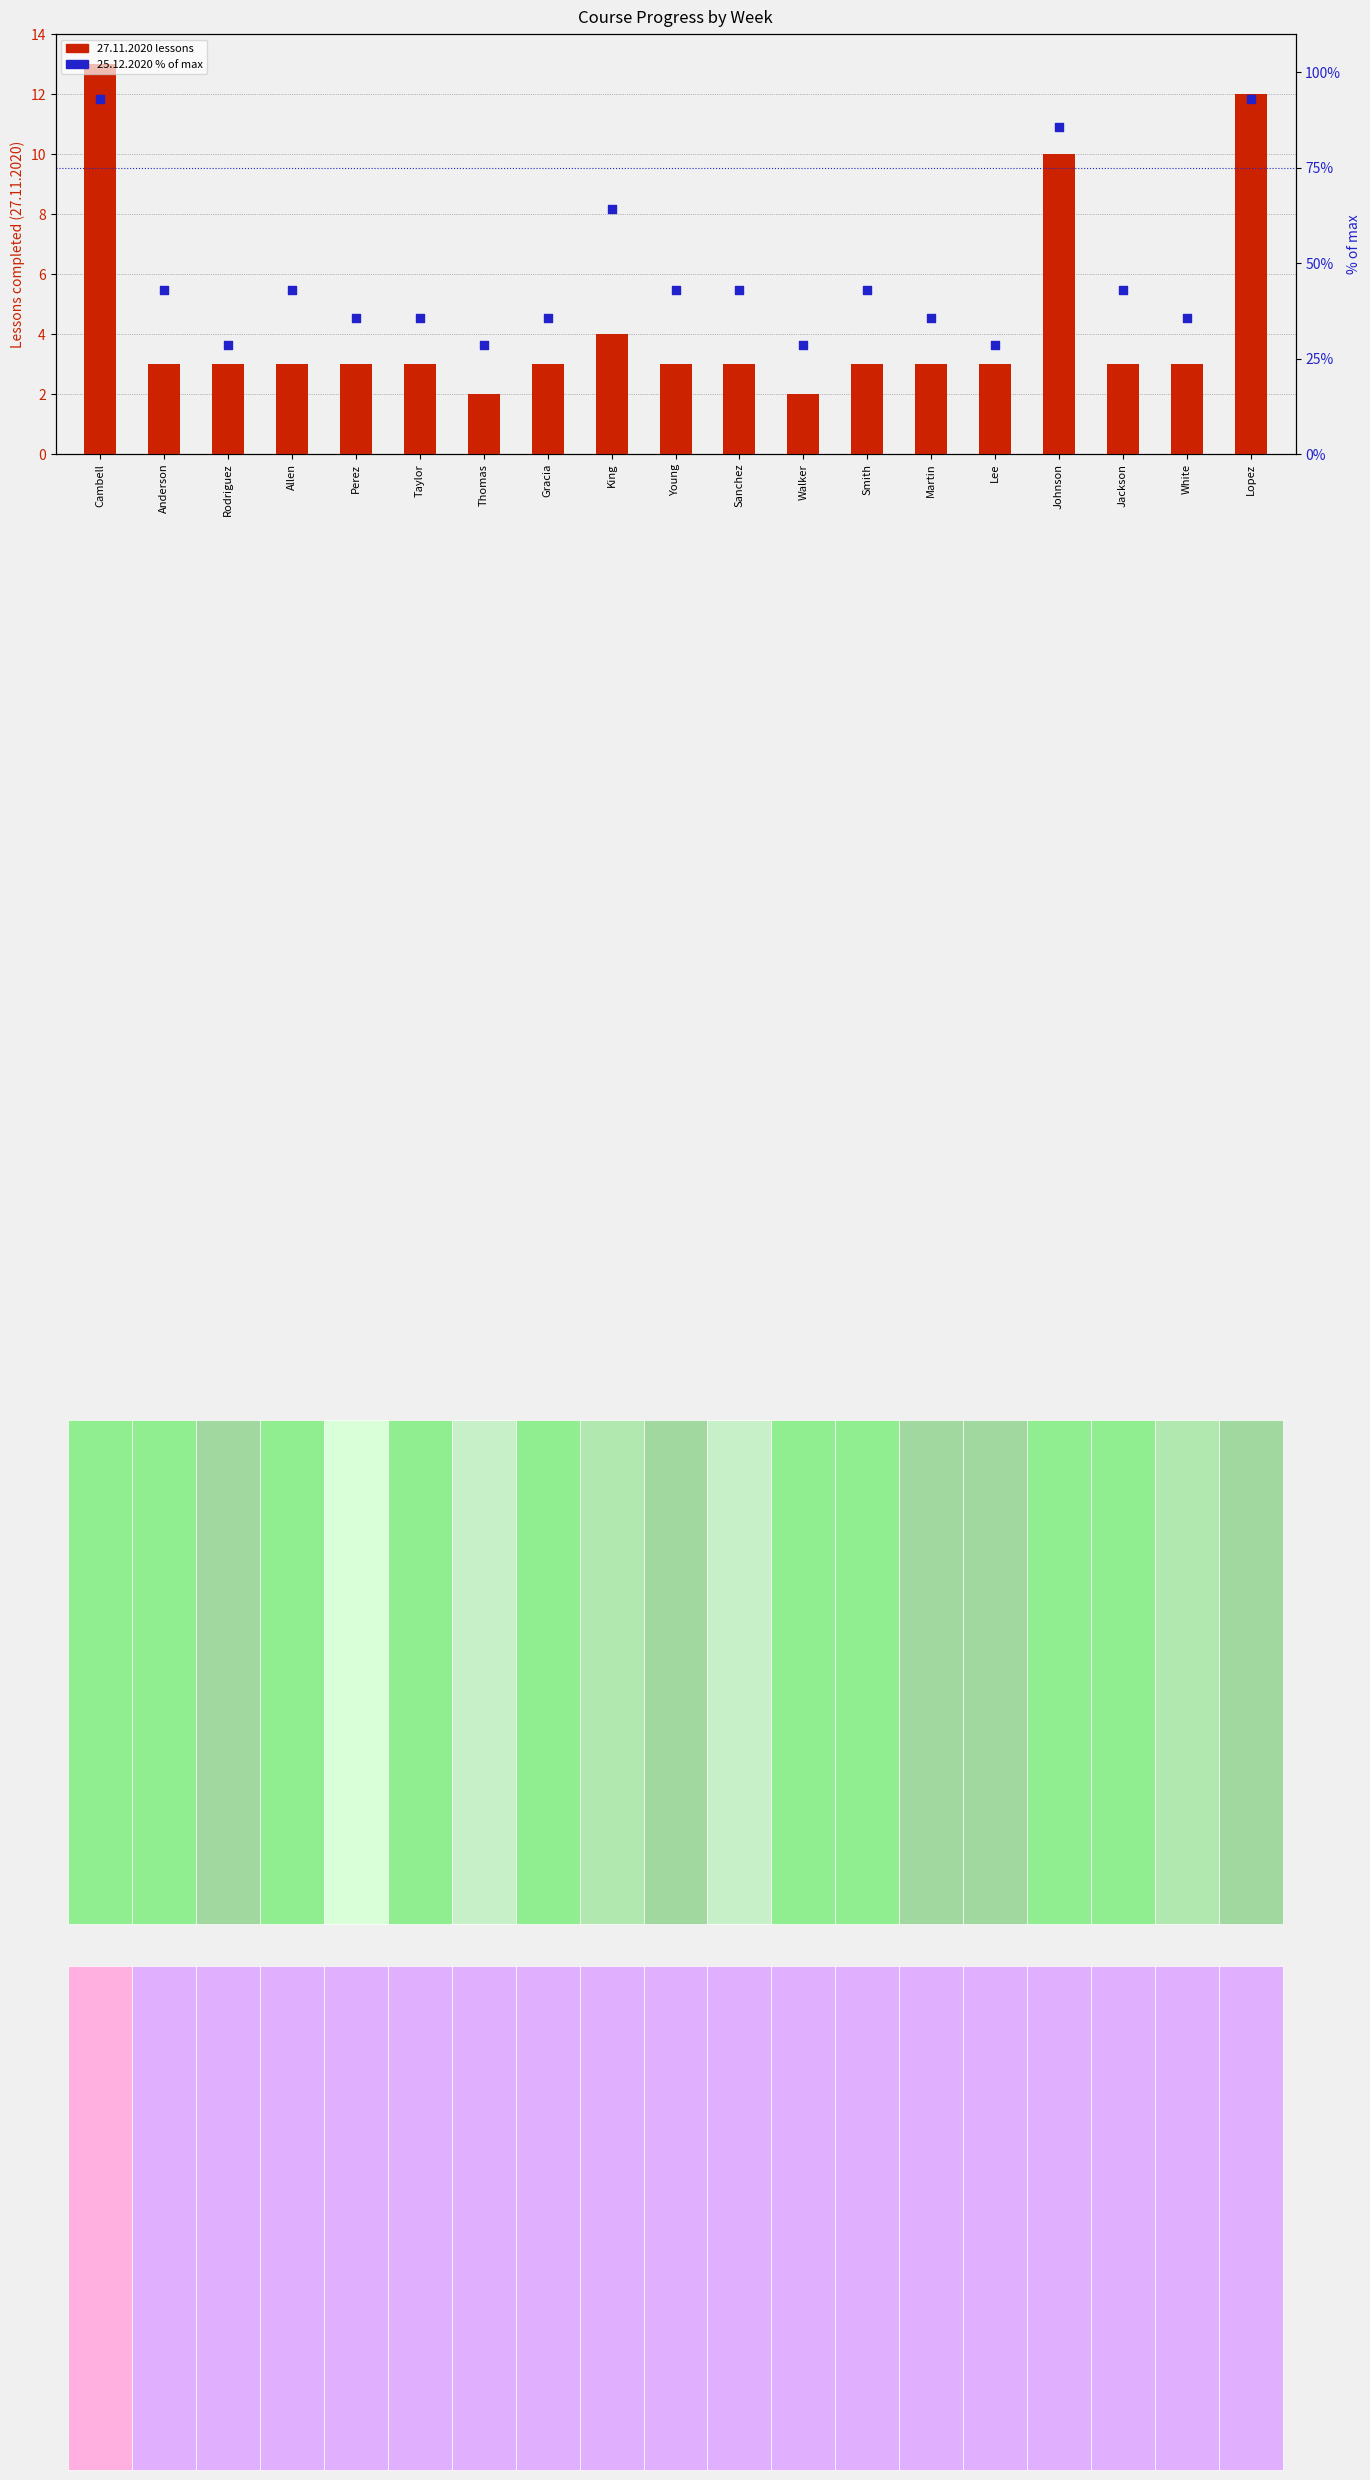

Which has a higher value, Young or Cambell?

Cambell